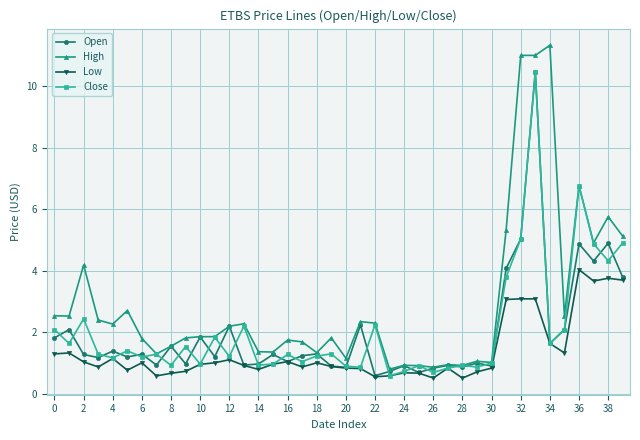

What is the maximum value shown in the chart?

11.3